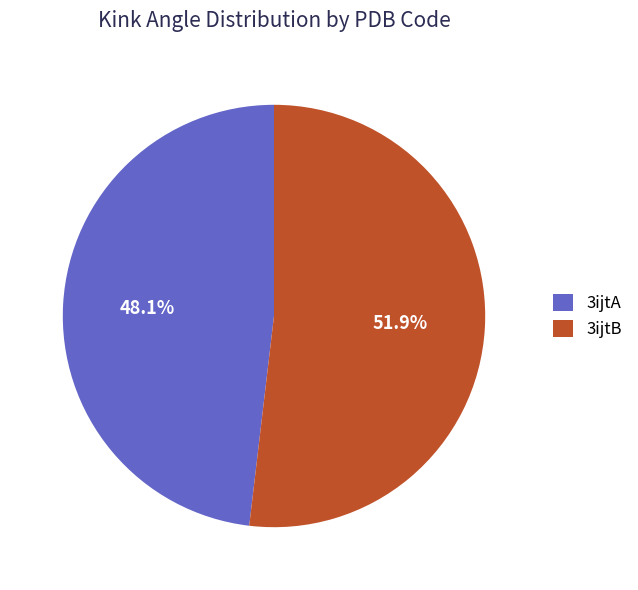

How many slices are in this pie chart?

2